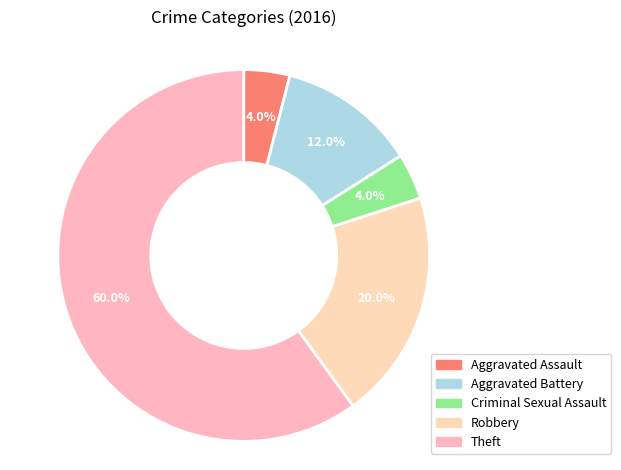

Between Aggravated Assault and Aggravated Battery, which is larger?

Aggravated Battery